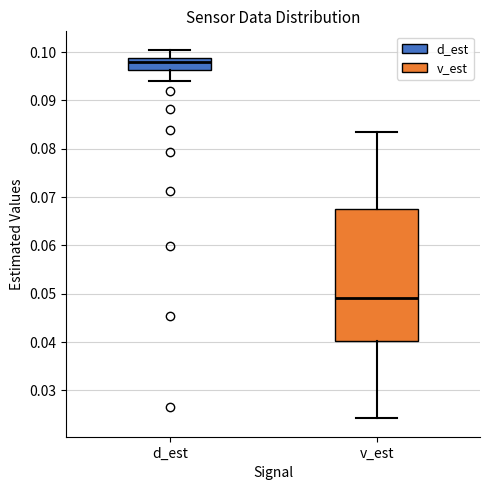

Where does the upper whisker of the box for v_est end on the y-axis? The values are not printed on the chart, so give them approximately, as read against the axis.

0.083